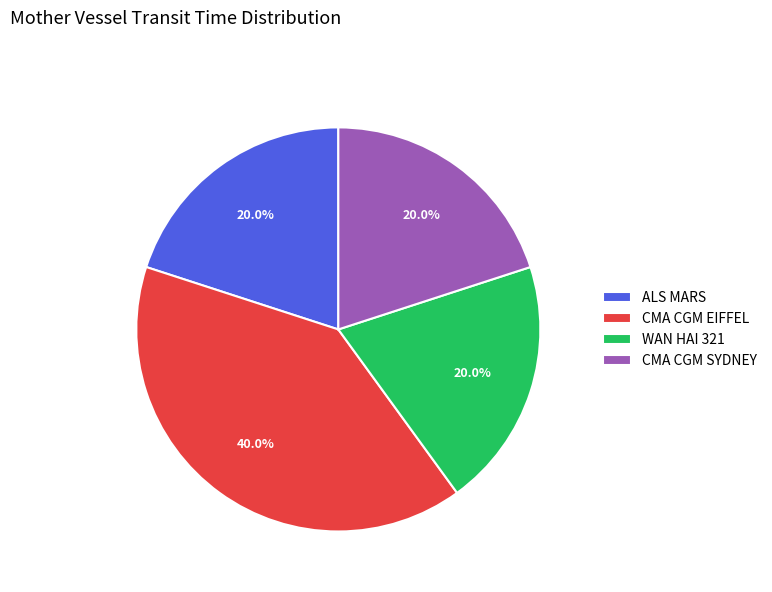

The CMA CGM SYDNEY slice represents 28% of the pie. True or false?

False